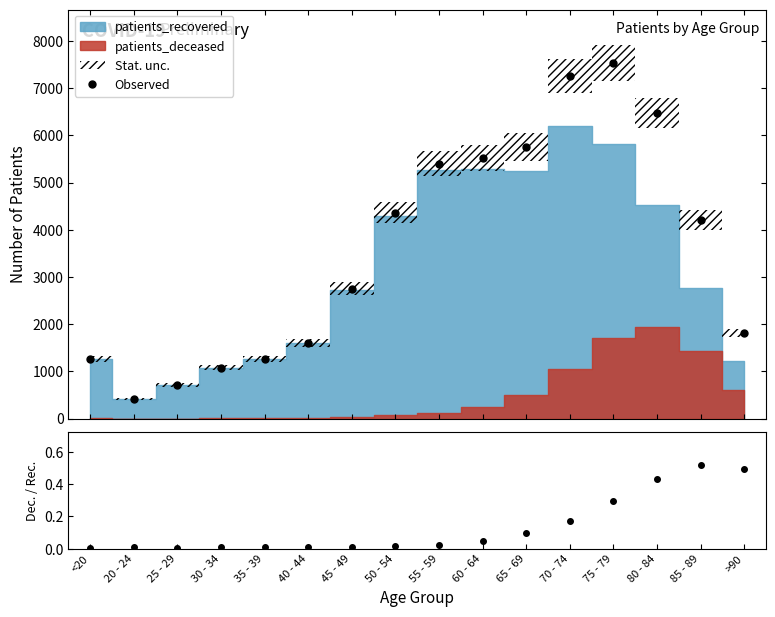

Which has a higher value, 25 - 29 or 35 - 39?

35 - 39